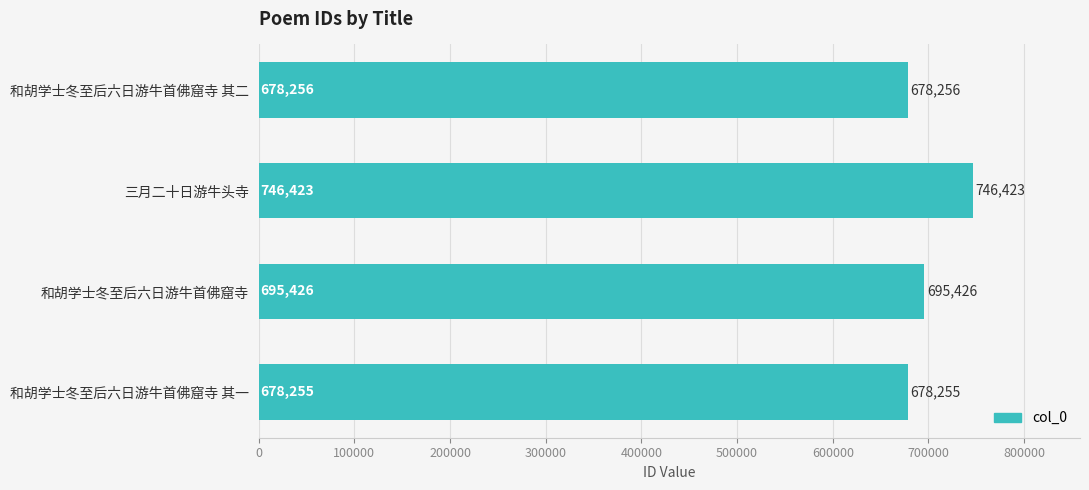

What is the ratio of the value at 和胡学士冬至后六日游牛首佛窟寺 to the value at 三月二十日游牛头寺?

0.9